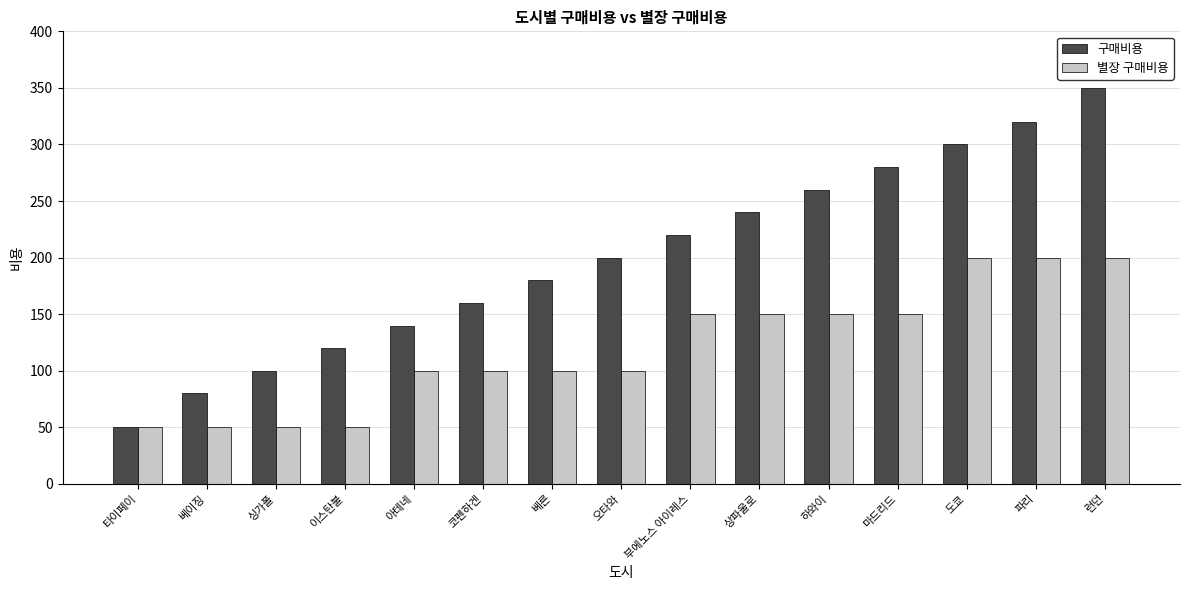

True or false: 구매비용 has a value of 220 at 부에노스 아이레스.

True